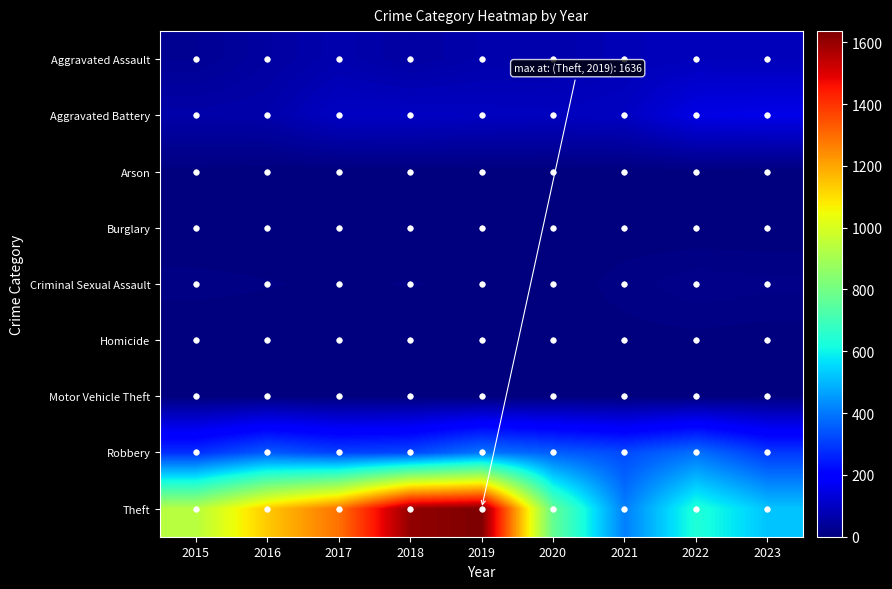

Reading left to right, what are all the values shown in this chart?

Aggravated Assault: 2015=31	2016=50	2017=68	2018=51	2019=65	2020=65	2021=81	2022=88	2023=86
Aggravated Battery: 2015=61	2016=64	2017=99	2018=100	2019=95	2020=93	2021=97	2022=147	2023=152
Arson: 2015=3	2016=0	2017=0	2018=1	2019=1	2020=1	2021=2	2022=3	2023=1
Burglary: 2015=0	2016=0	2017=1	2018=0	2019=1	2020=0	2021=1	2022=0	2023=0
Criminal Sexual Assault: 2015=9	2016=7	2017=5	2018=7	2019=4	2020=1	2021=10	2022=17	2023=15
Homicide: 2015=0	2016=1	2017=1	2018=1	2019=1	2020=2	2021=3	2022=4	2023=2
Motor Vehicle Theft: 2015=1	2016=3	2017=1	2018=1	2019=0	2020=2	2021=1	2022=2	2023=6
Robbery: 2015=280	2016=351	2017=308	2018=320	2019=394	2020=357	2021=325	2022=387	2023=296
Theft: 2015=935	2016=1137	2017=1289	2018=1606	2019=1636	2020=772	2021=410	2022=638	2023=521